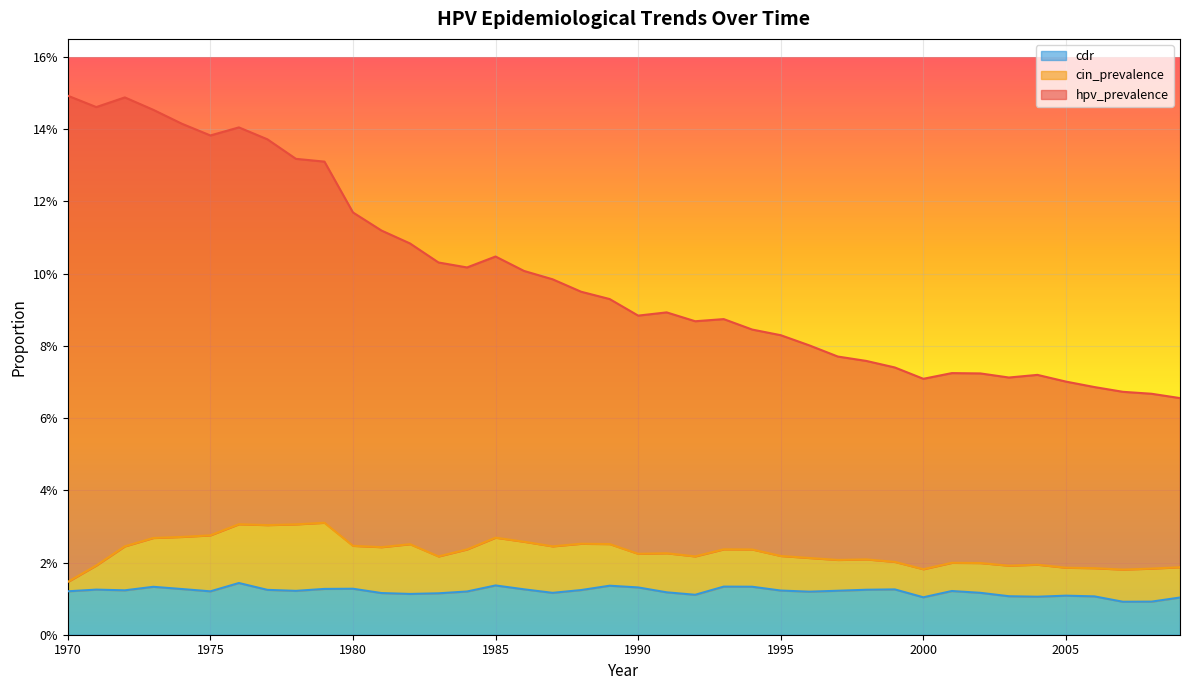

Which label corresponds to the smallest value in the chart?

2007